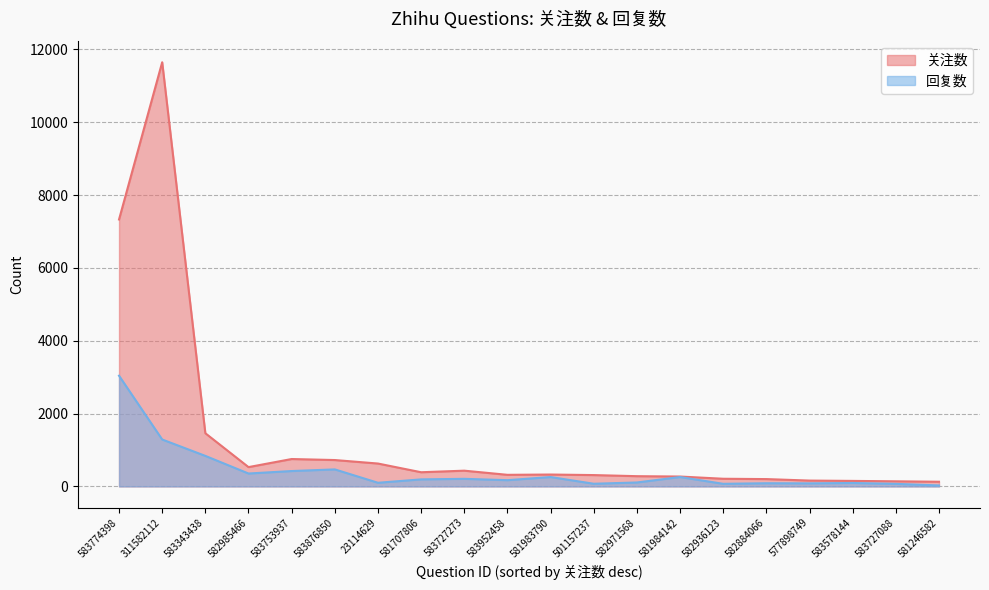

What is the approximate value of 回复数 at 582971568, to the nearest 50?

100